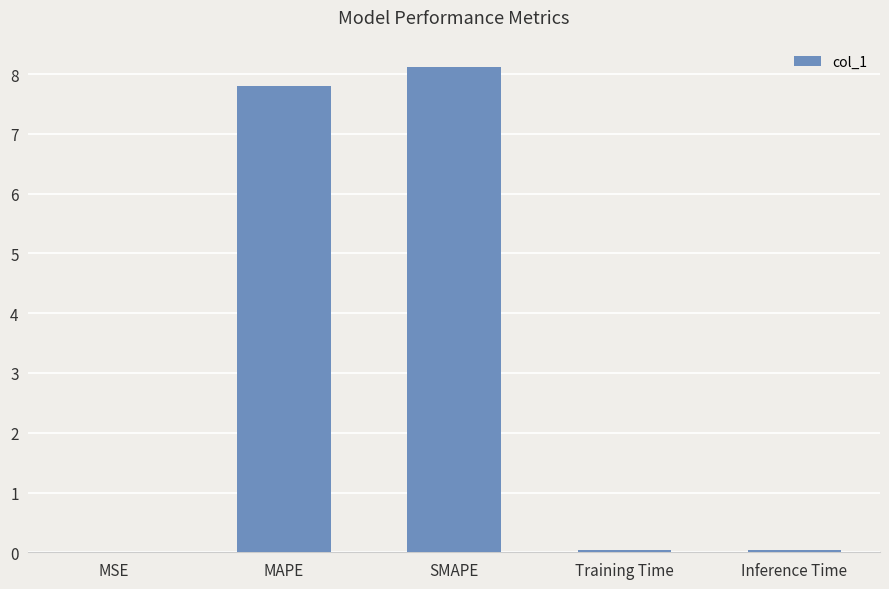

What is the sum of all values?

16.0